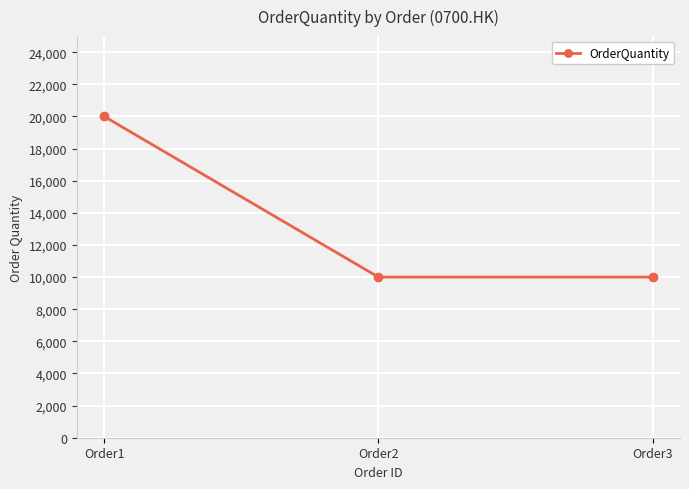

What is the maximum value shown in the chart?

20000